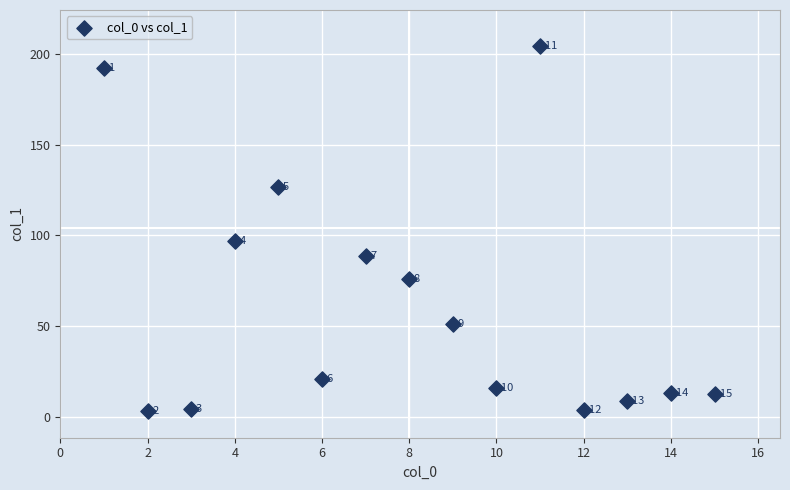

What Y value in the scatter plot is closest to 103?

97.0